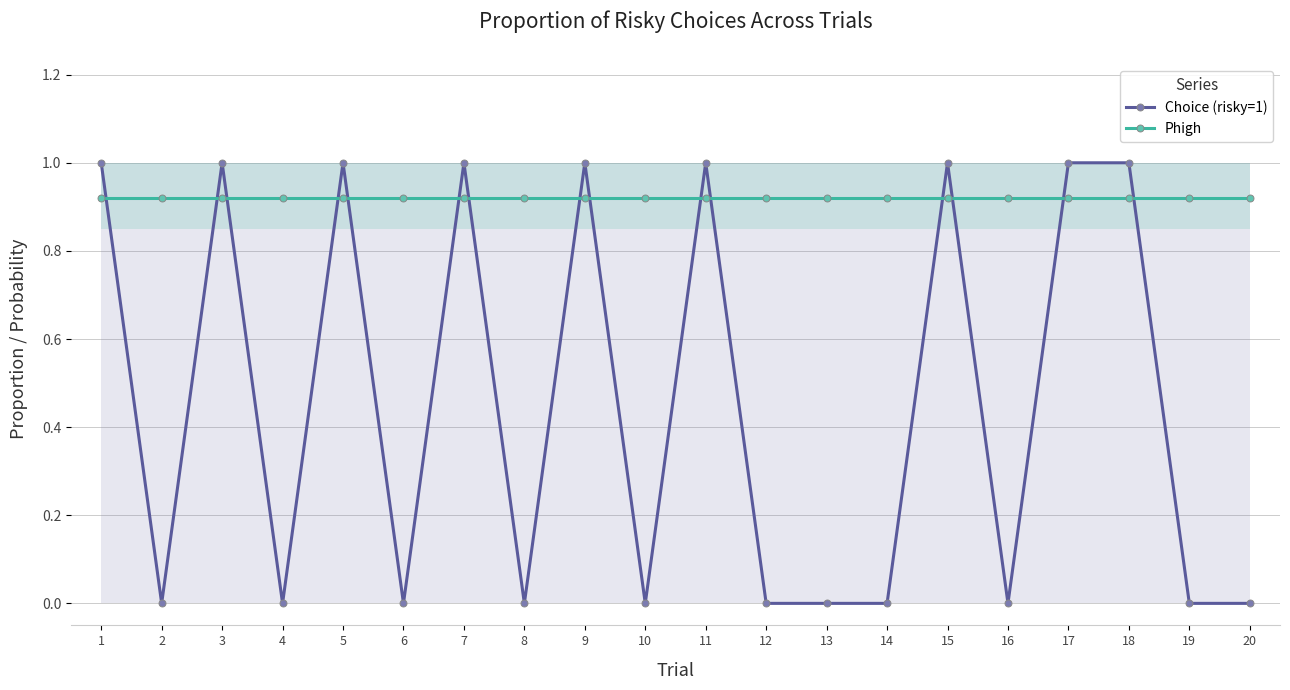

True or false: Choice (risky=1) and Phigh cross at least once.

True